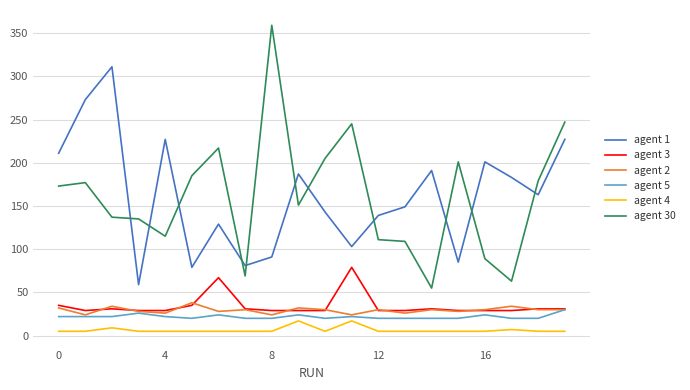

True or false: agent 1 and agent 4 cross at least once.

False